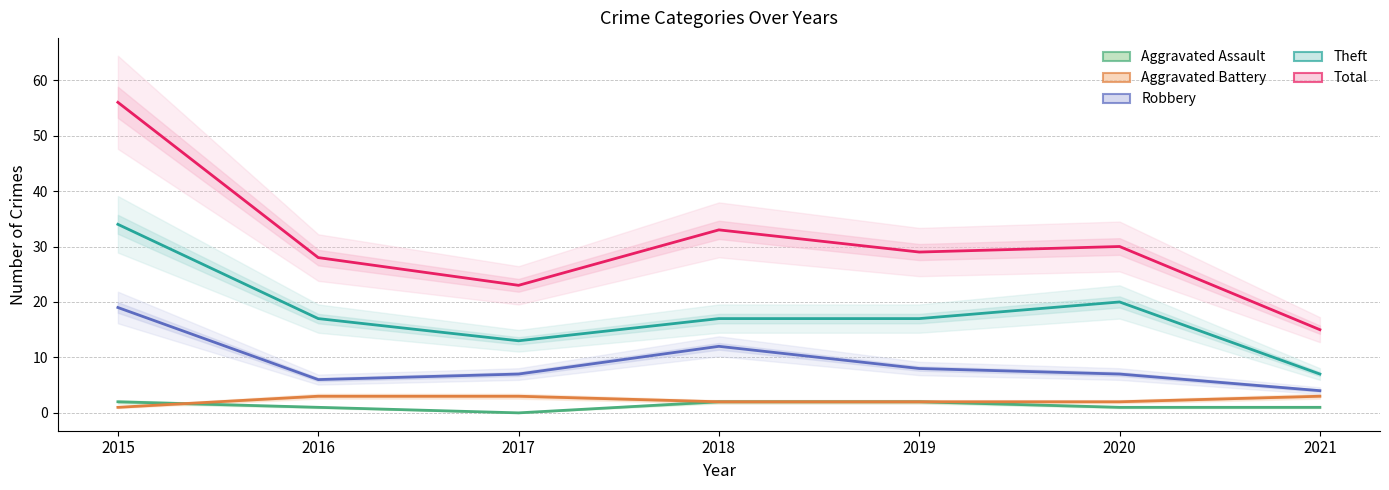

Does the chart have visible grid lines?

Yes